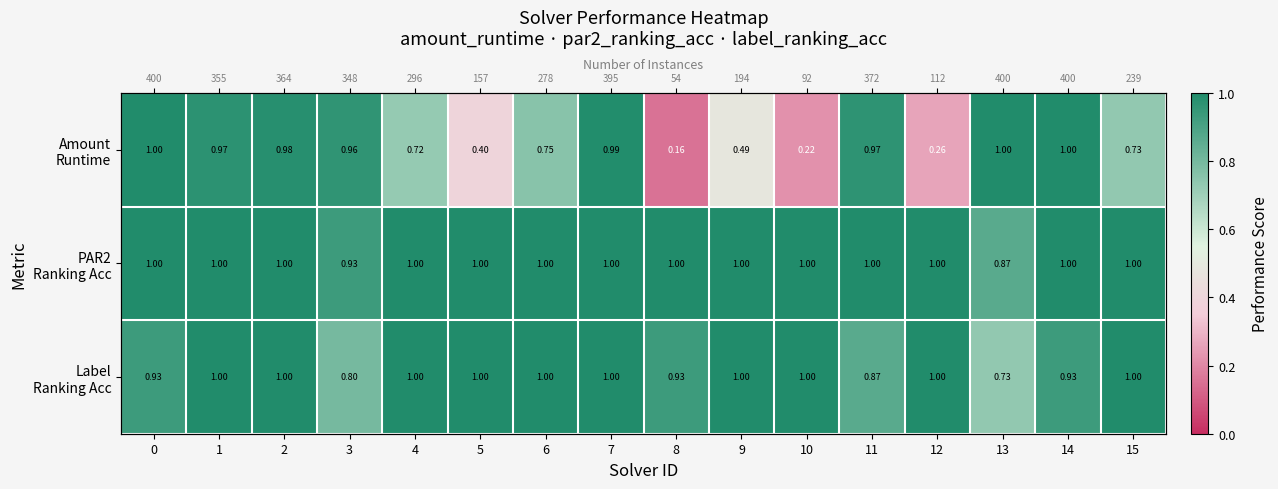

At how many categories does at least one series exceed 0?

16